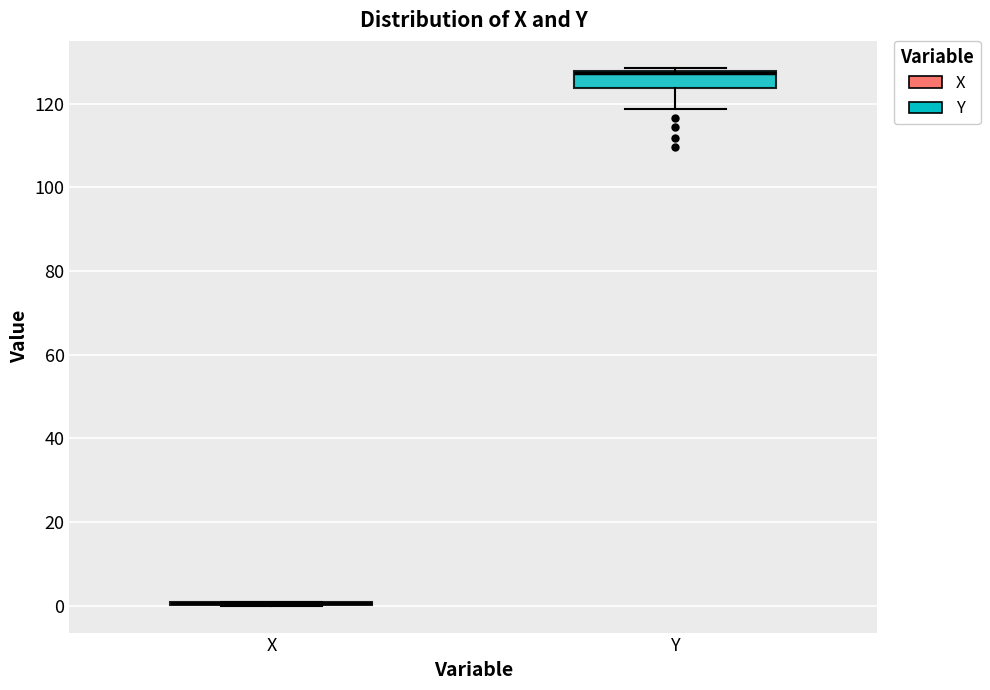

Comparing the boxes themselves (not the whiskers), which one is the tallest?

Y